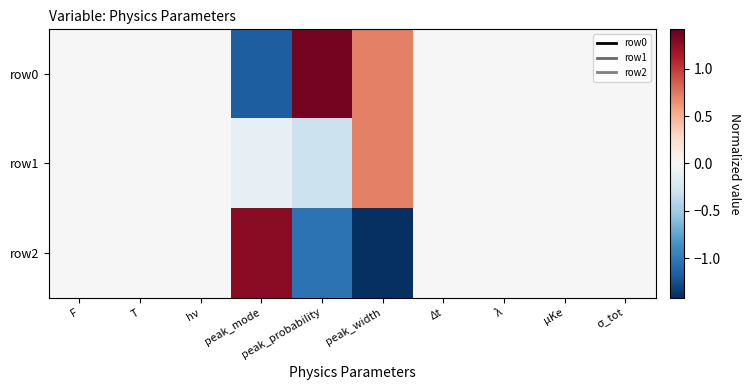

List the series in order of their overall mean, lowest first.

row2, row1, row0